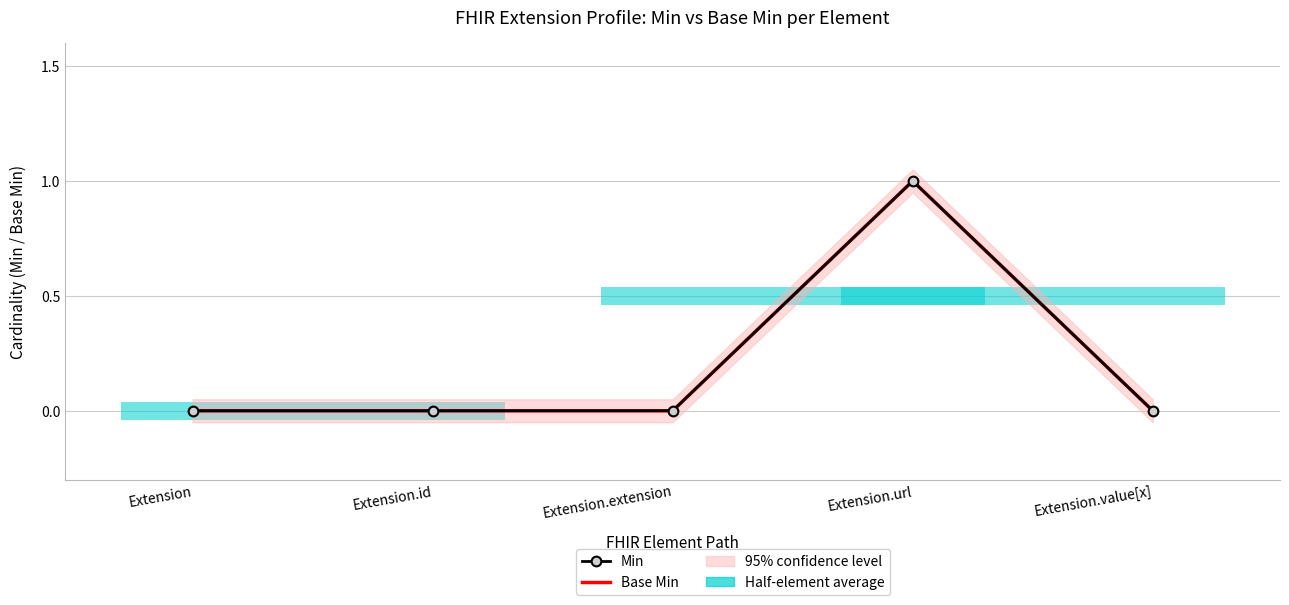

The Base Min series shows 0 at Extension.extension. True or false?

True